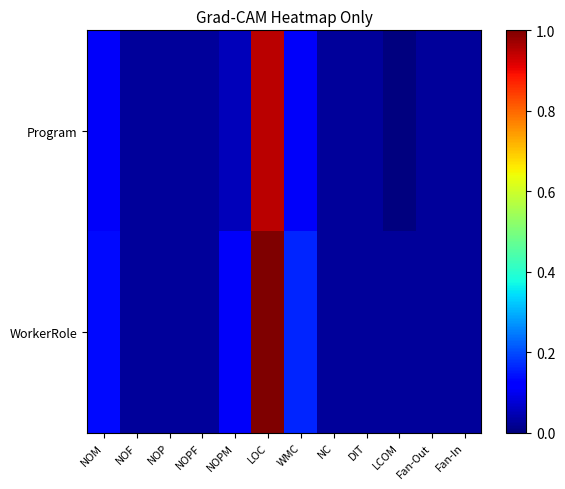

What is the total value across all series at NOM?

0.2